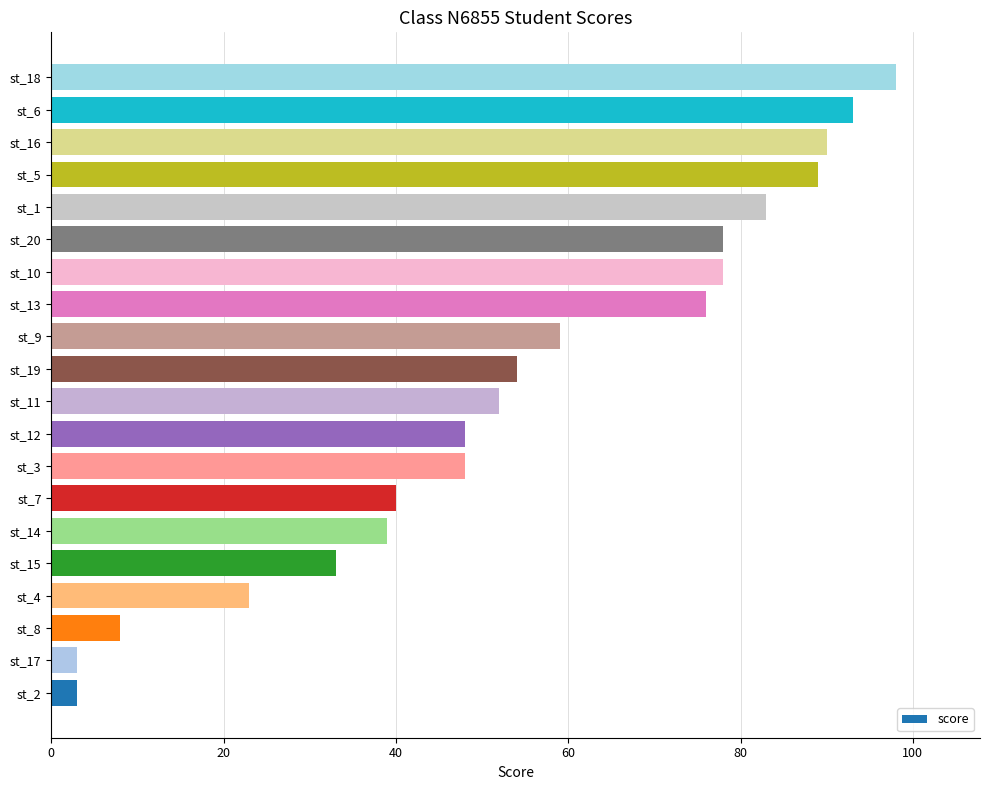

What is the ratio of the value at st_13 to the value at st_15?

2.3